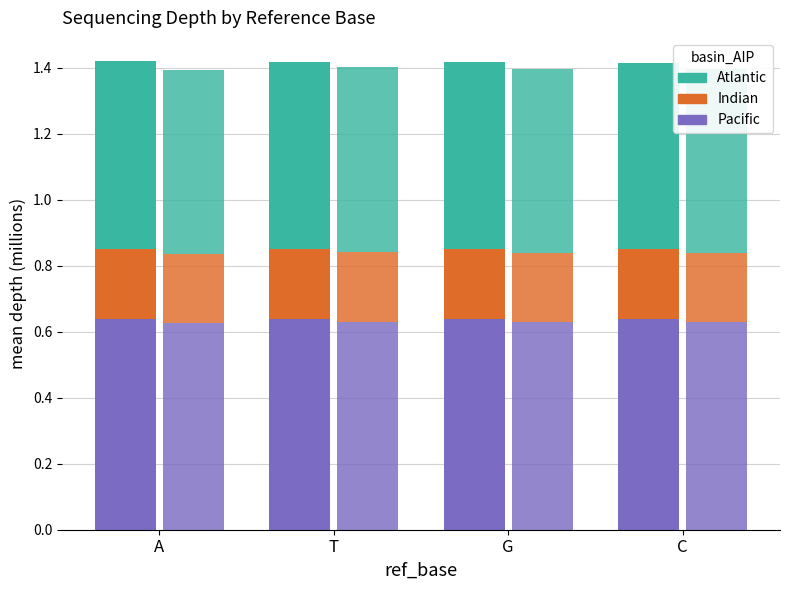

What is the value of the Pacific bar at the 2nd from the left?

0.6